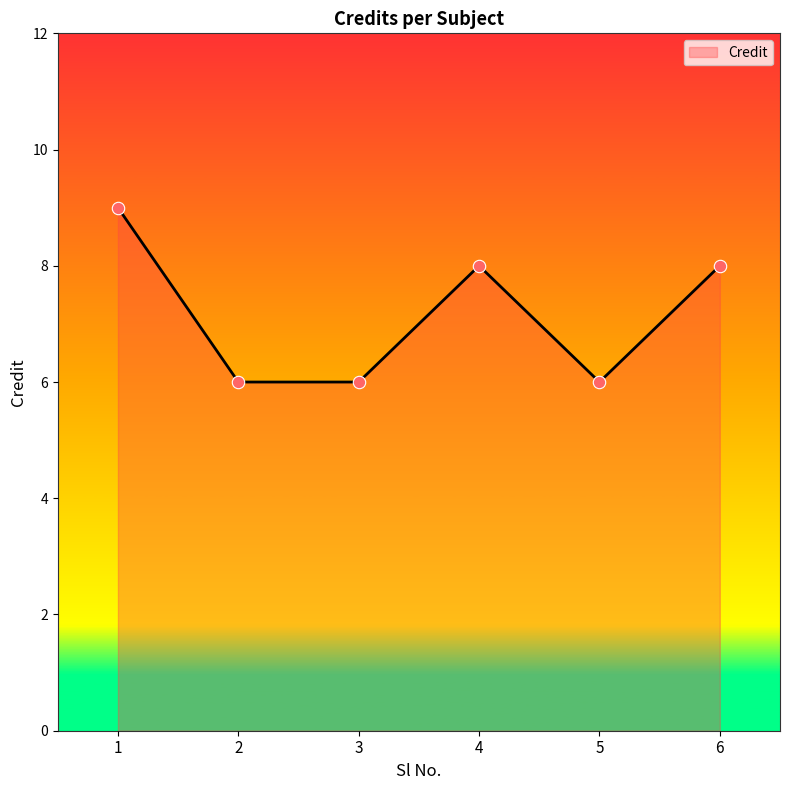

Between 3 and 6, which is larger?

6